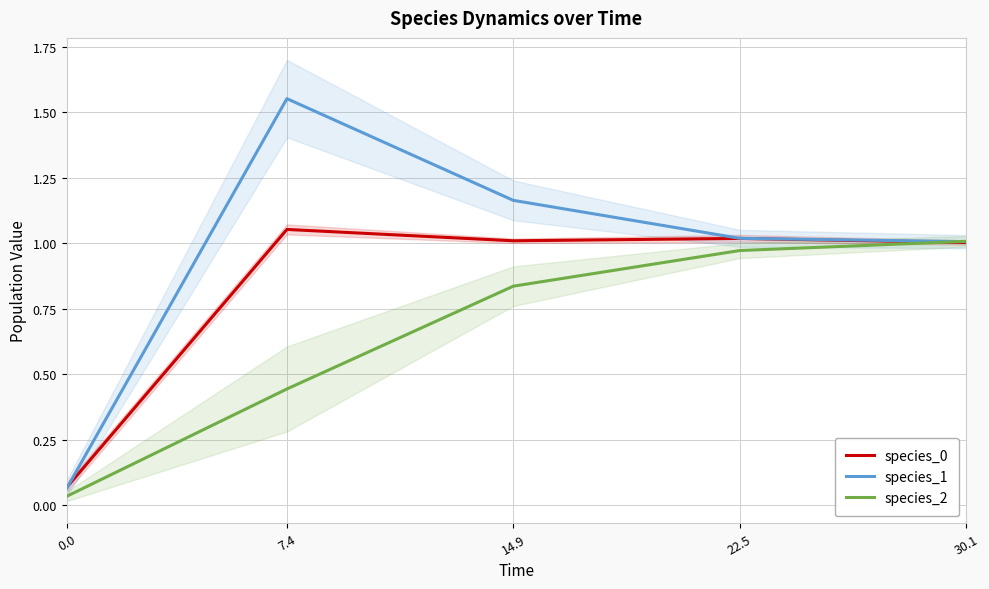

List the series in order of their overall mean, highest first.

species_1, species_0, species_2